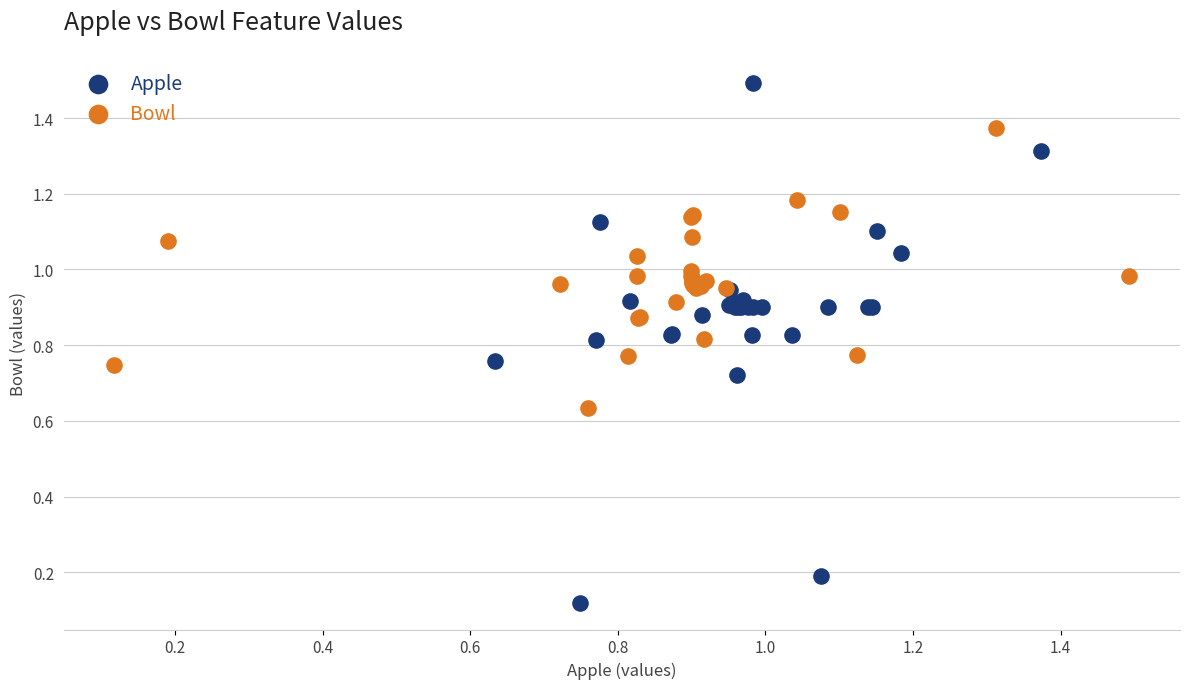

Which series contains the lowest Y value?

Apple